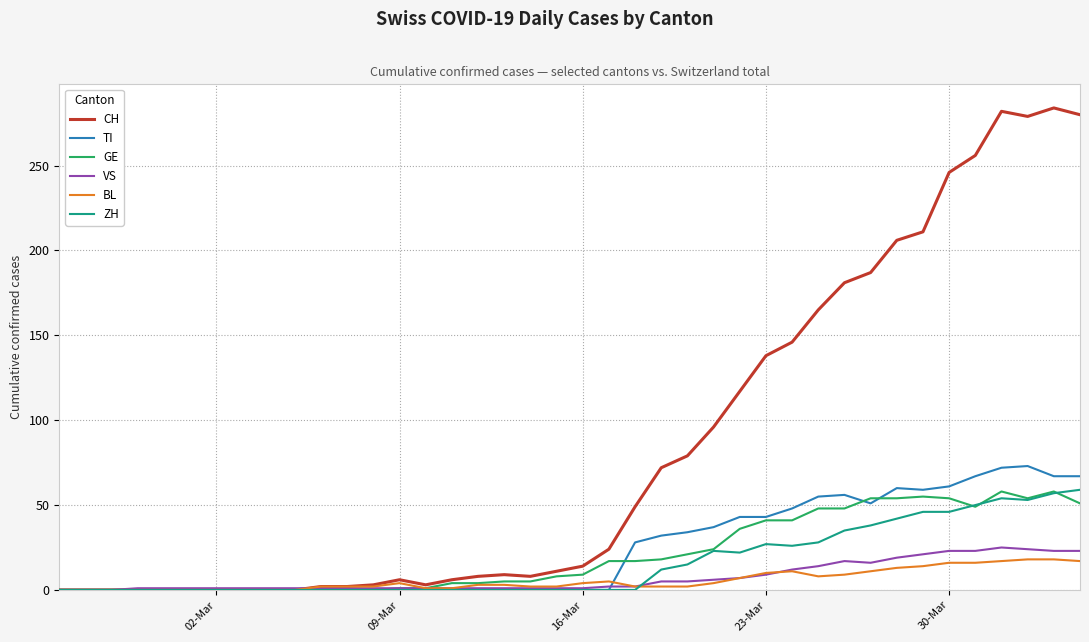

Which series has the largest total across all categories?

CH